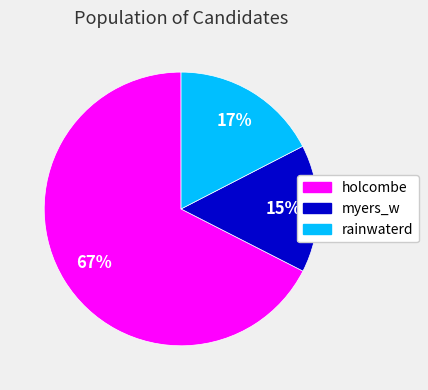

Rank the categories by value from highest to lowest.

holcombe, rainwaterd, myers_w